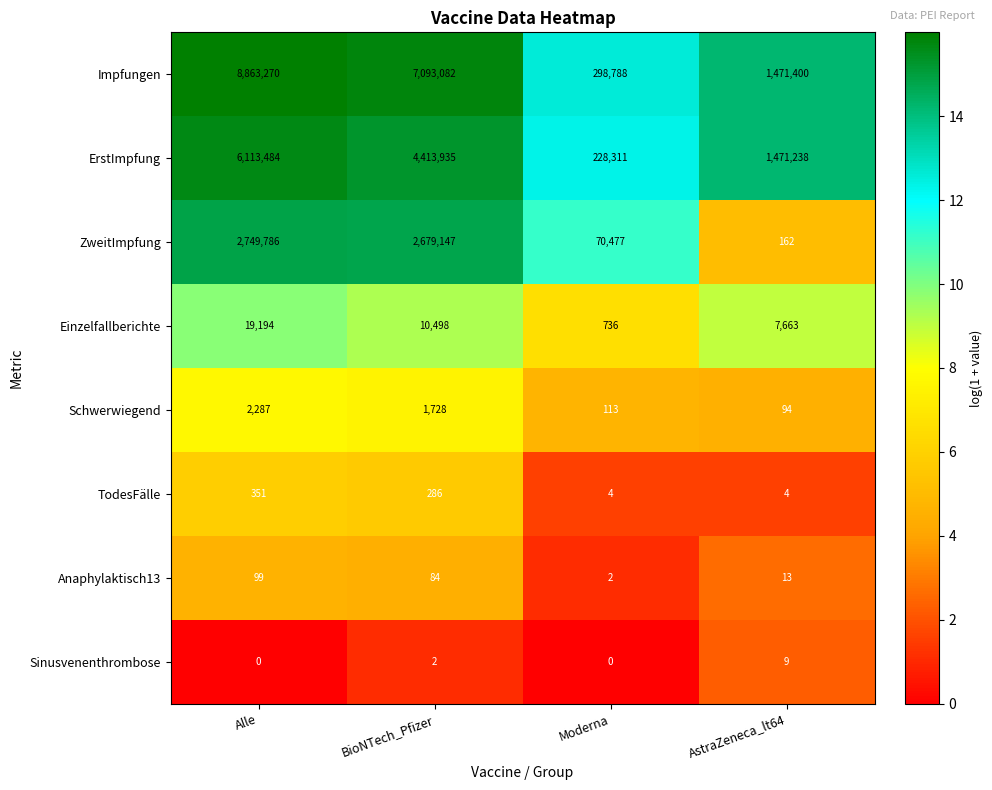

Count the Anaphylaktisch13 values in the range 13 to 99.

3